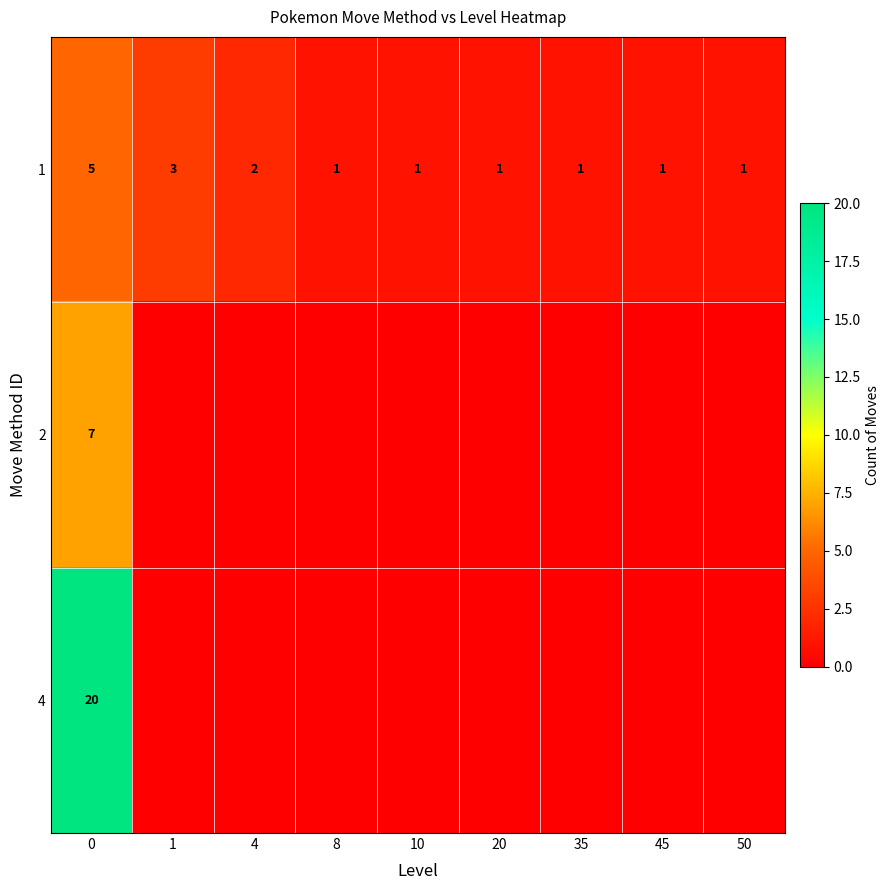

What is the total value across all series at 0?

32